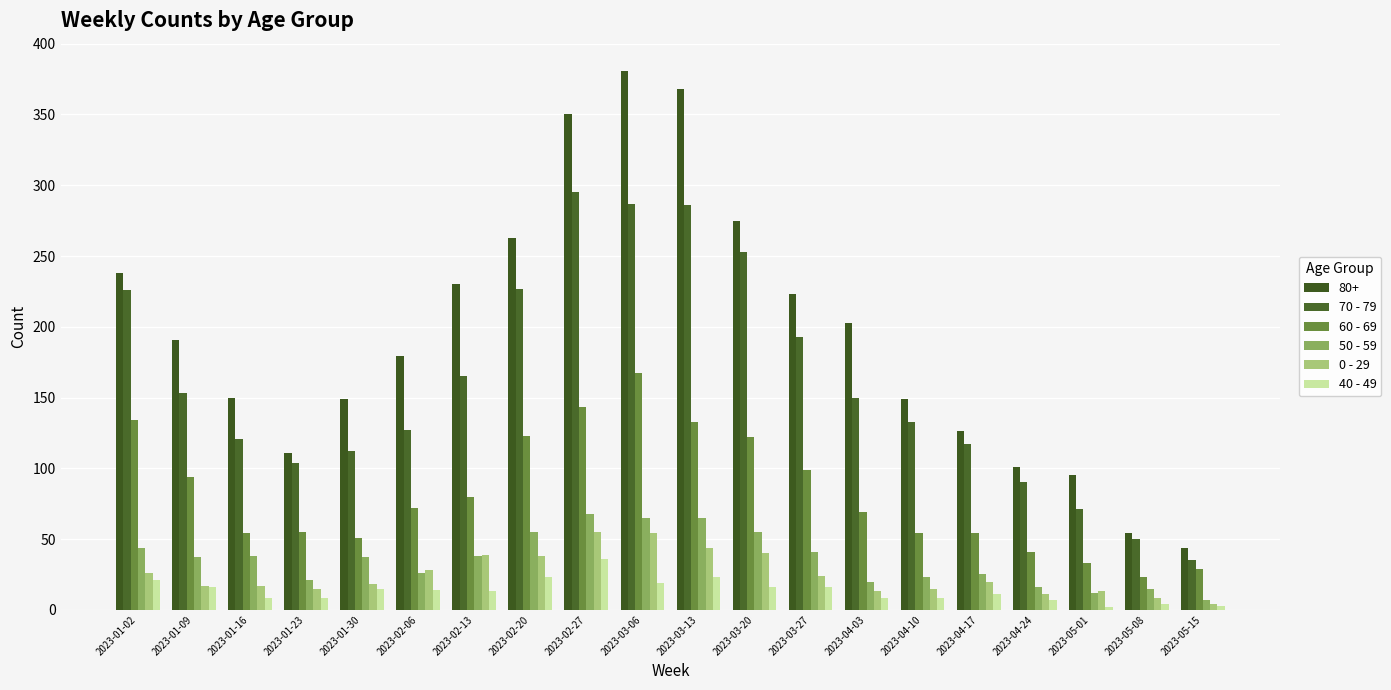

At which label does 40 - 49 first exceed 14?

2023-01-02